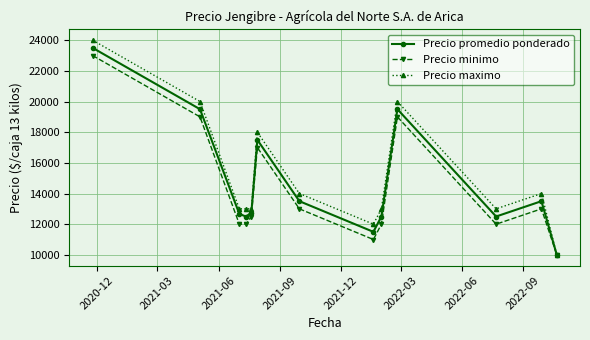

What is the maximum value for Precio minimo?

23000